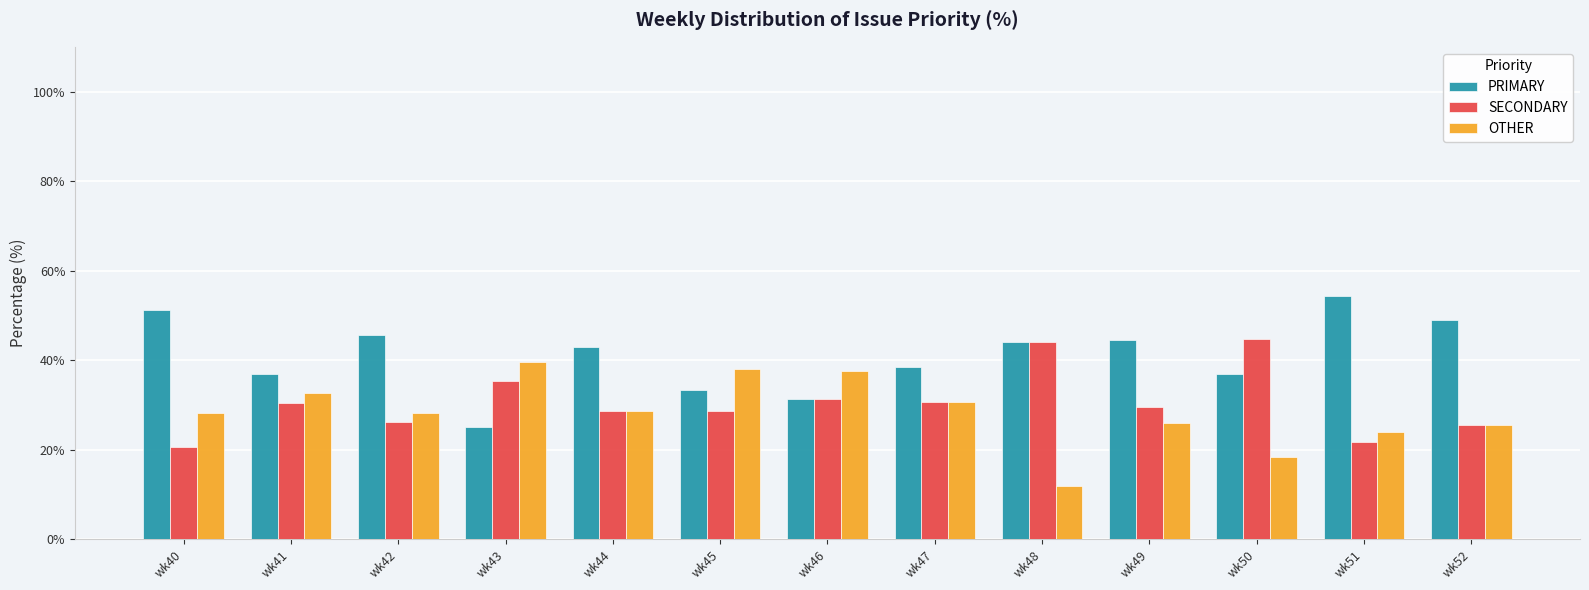

Rank the series by their average value, from lowest to highest.

OTHER, SECONDARY, PRIMARY